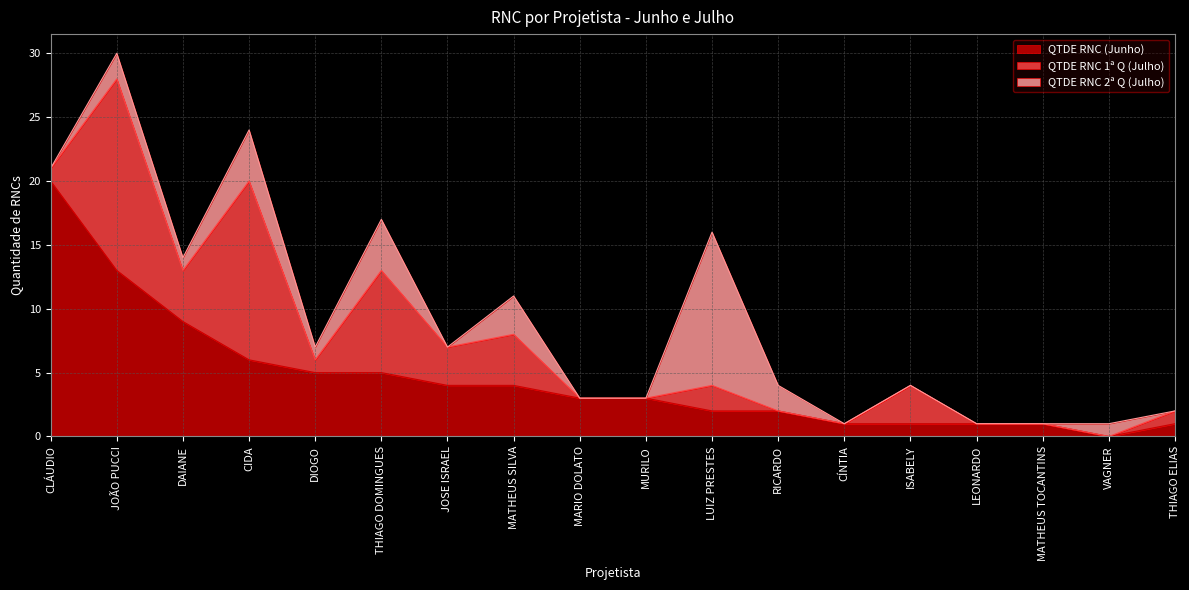

How many times do QTDE RNC 1ª Q (Julho) and QTDE RNC (Junho) cross each other?

8